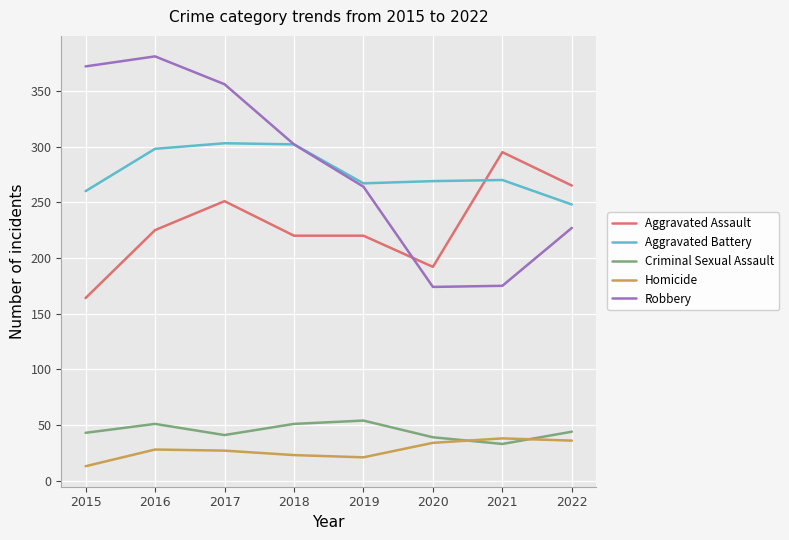

Which series has the widest spread of values?

Robbery